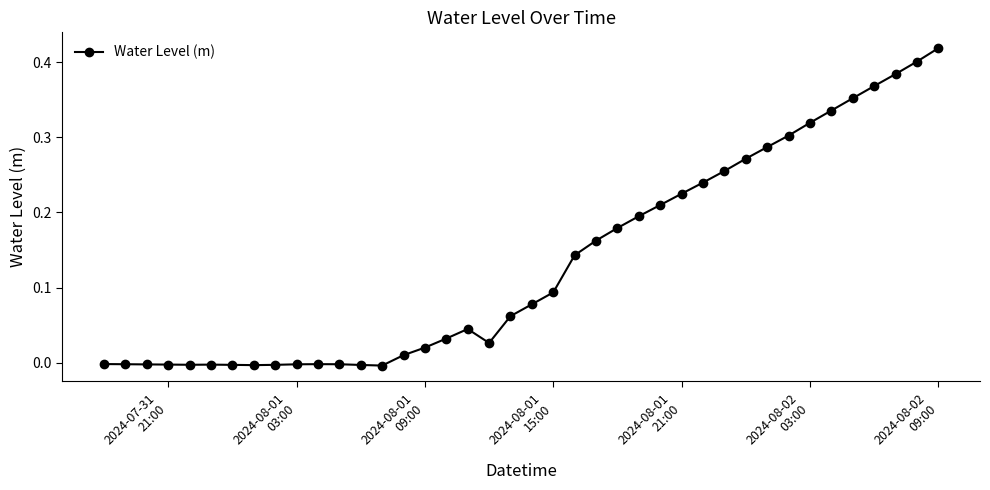

True or false: there are more than 2 points higher than both neighbors.

True